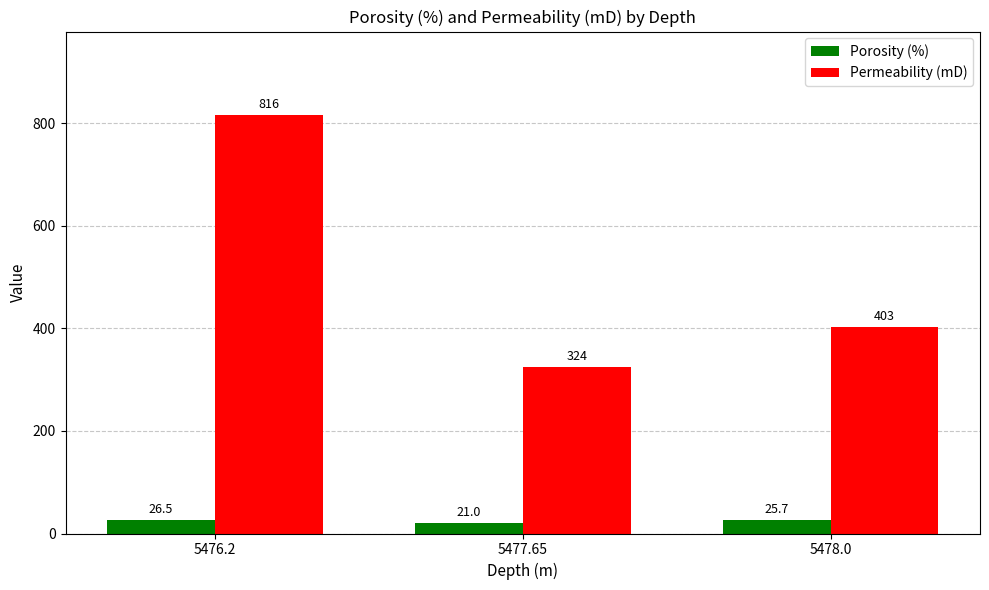

Reading right to left, extract all data points from this chart.

Porosity (%): 25.7	21.0	26.5
Permeability (mD): 403.0	324.0	816.0